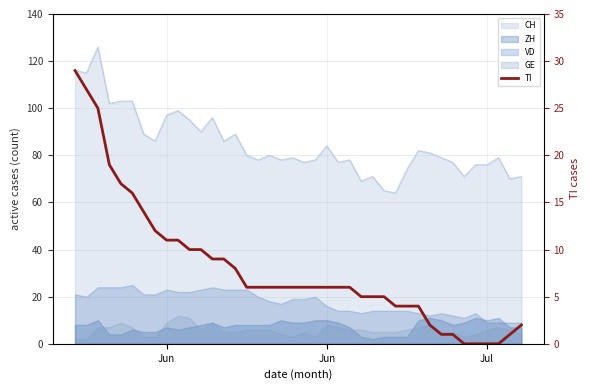

At which label does the data first exceed 6?

Jun